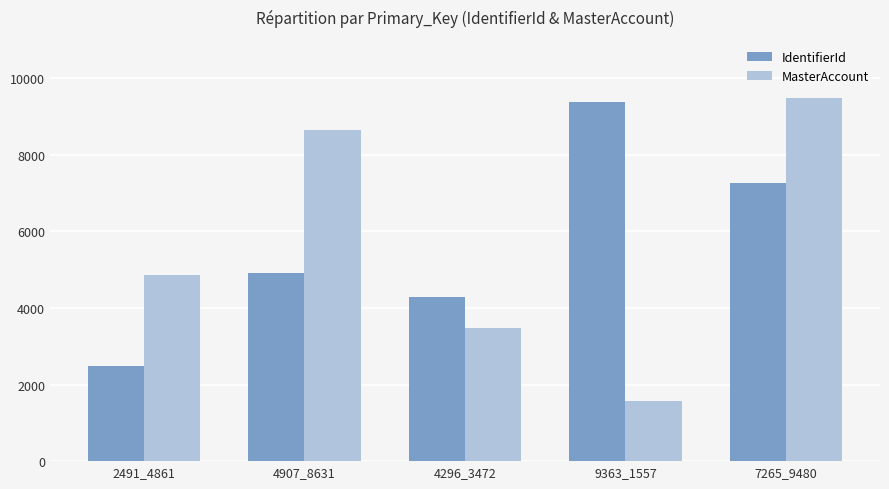

What is the average value of the IdentifierId series?

5664